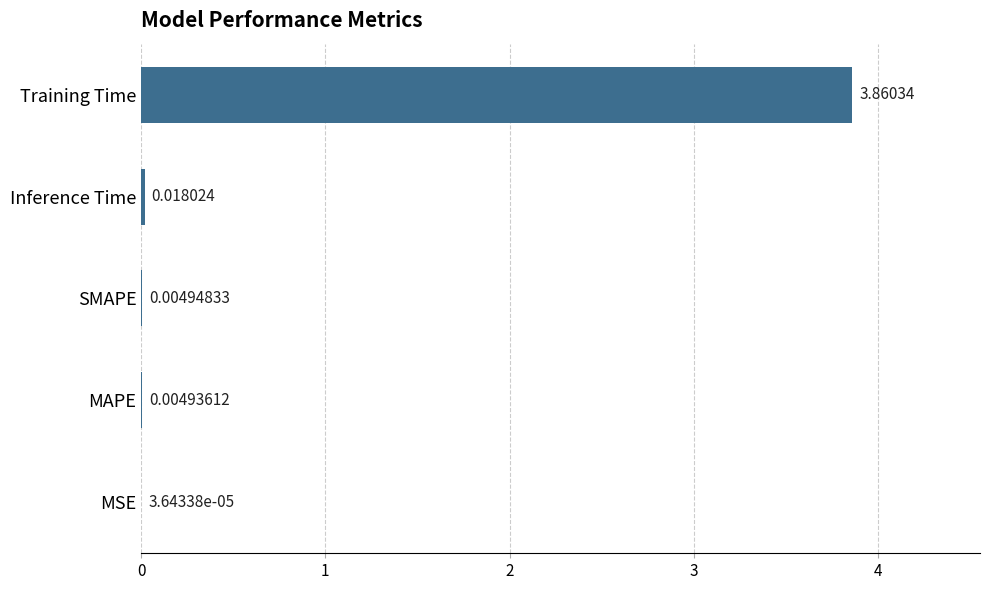

Where is the data nearest to the value 1?

Inference Time